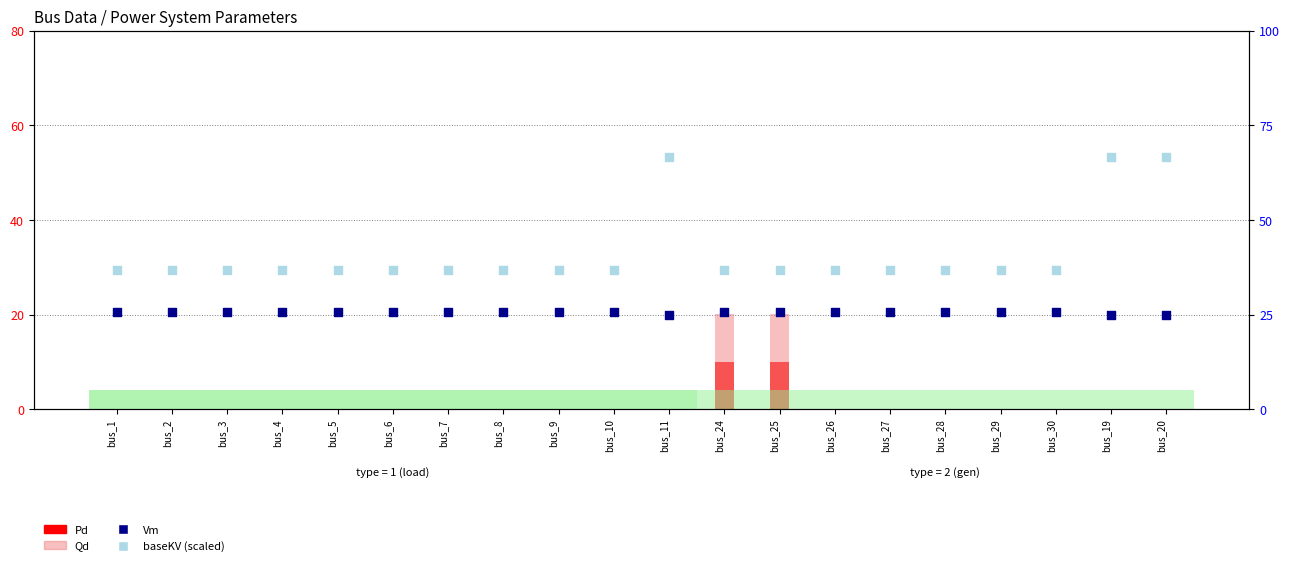

At how many categories does at least one series exceed 44?

3